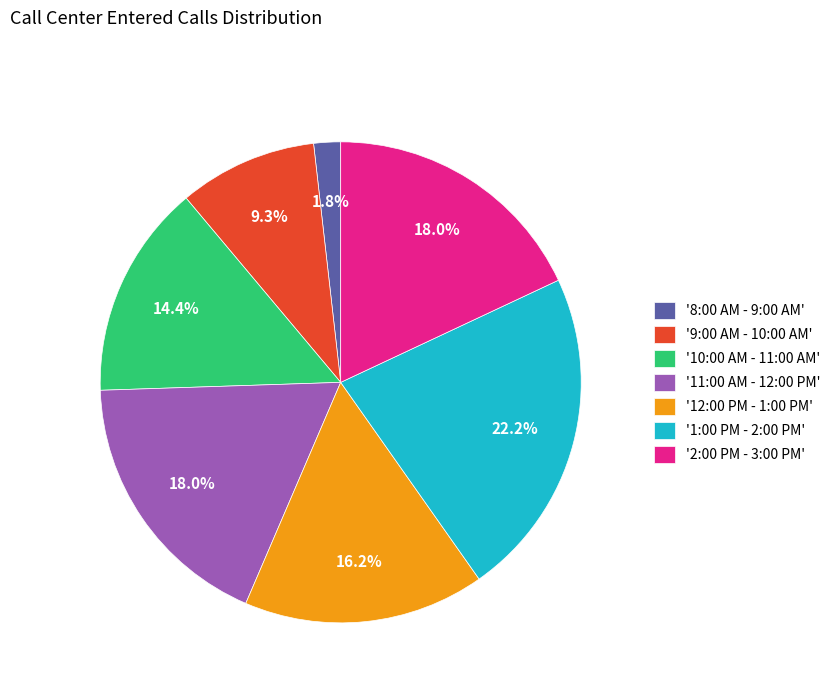

Between '8:00 AM - 9:00 AM' and '10:00 AM - 11:00 AM', which is larger?

'10:00 AM - 11:00 AM'